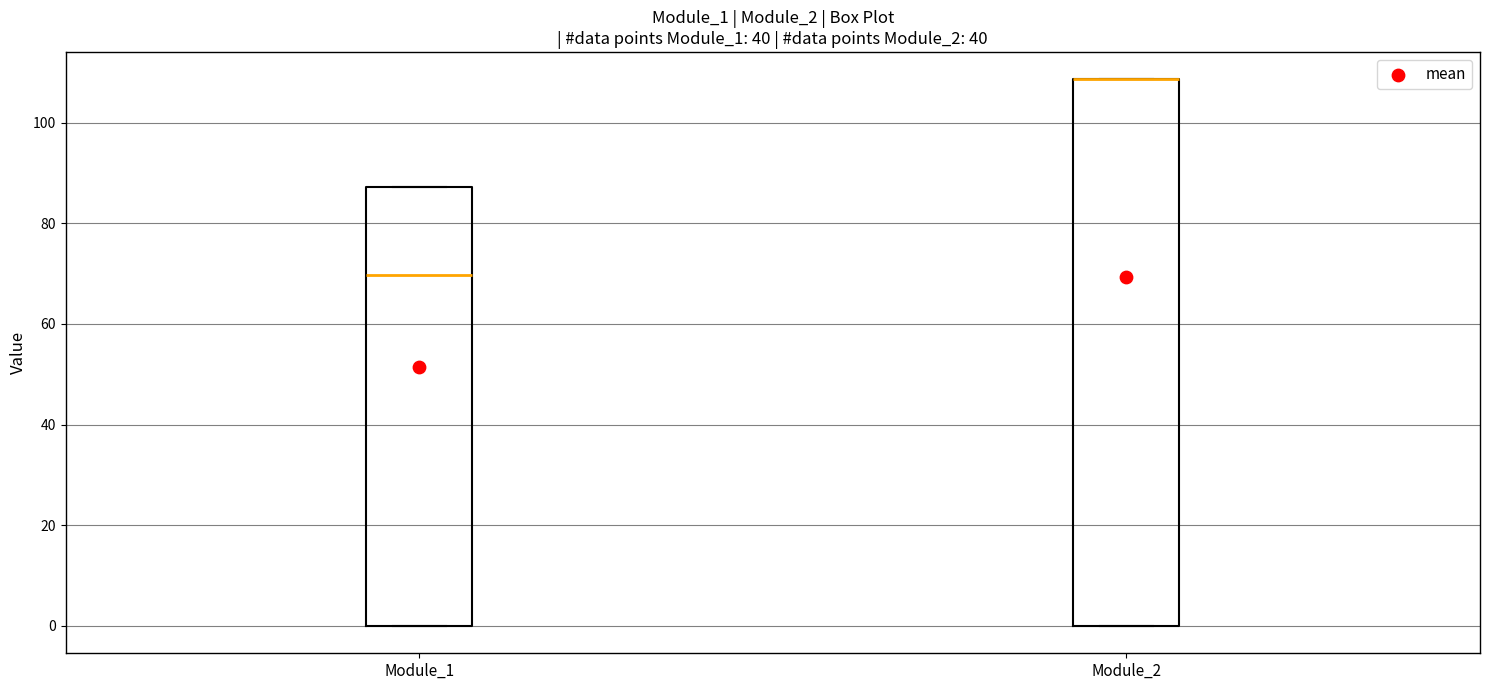

Where is the lower edge of the box for Module_1 on the y-axis? The values are not printed on the chart, so give them approximately, as read against the axis.

0